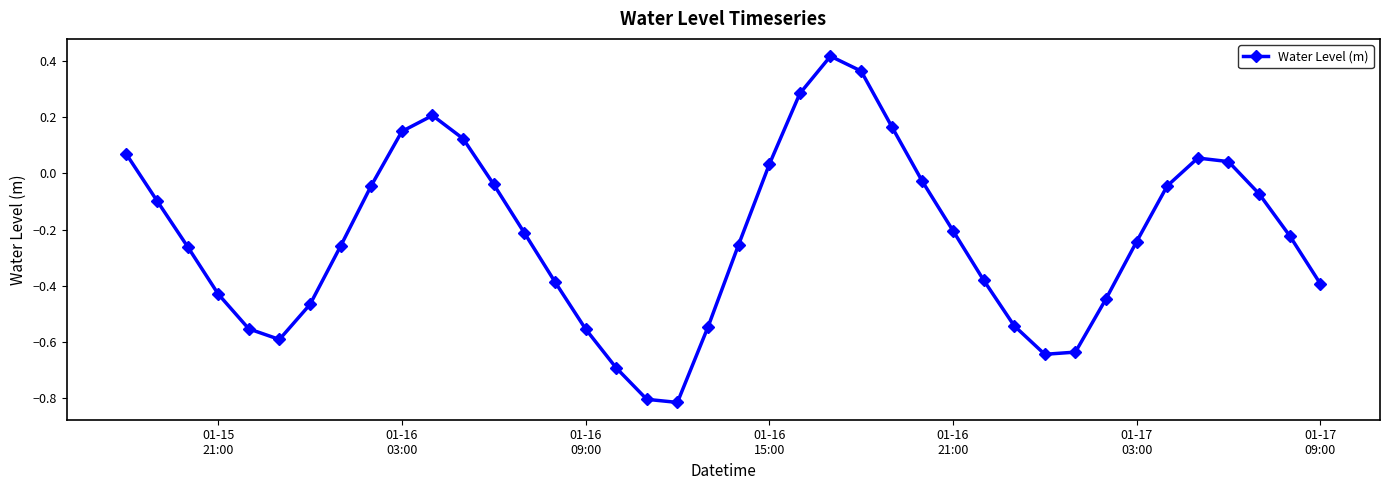

Is this an area chart (filled region under the line)?

No